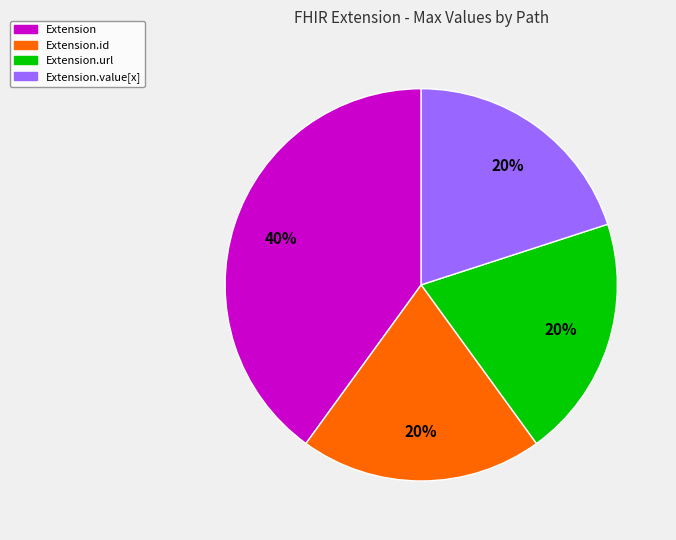

Is there any slice that represents more than half of the pie?

No